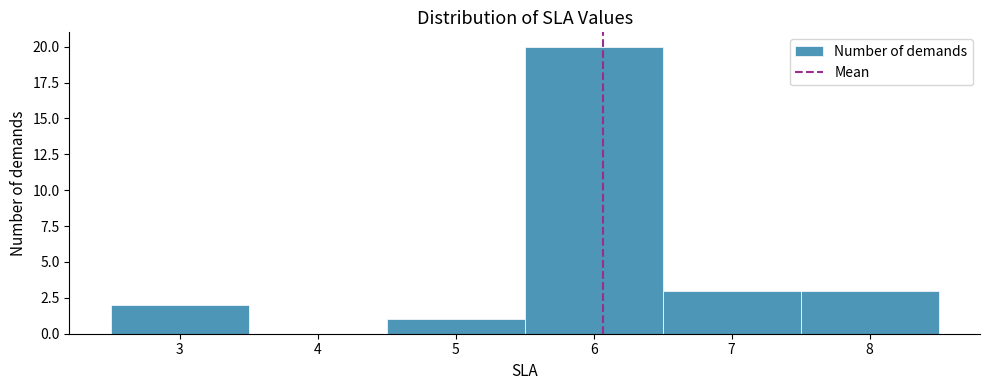

Reading left to right, list every bar in this chart as the range it spans on the x-axis followed by its height. The values are not printed on the chart, so give them approximately, as read against the axis.

2.5 to 3.5: 2
3.5 to 4.5: 0
4.5 to 5.5: 1
5.5 to 6.5: 20
6.5 to 7.5: 3
7.5 to 8.5: 3